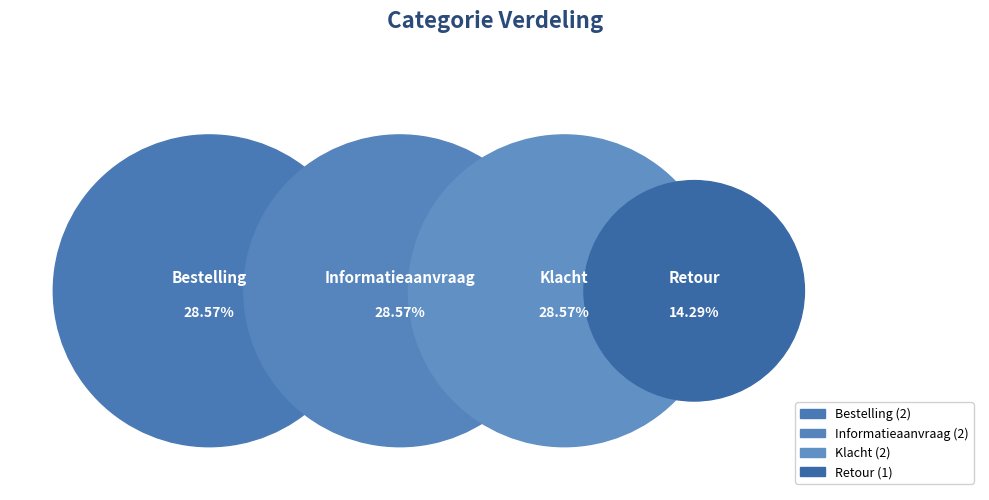

Which slice is the largest?

Bestelling